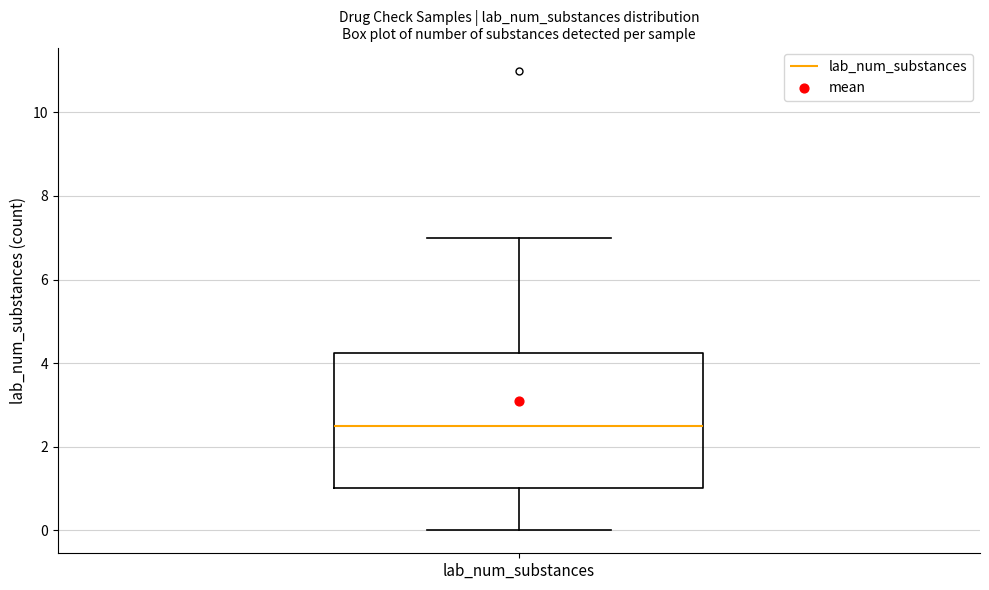

Read this box plot against the y-axis: the position of the median line, the range covered by the box, and the ends of both whiskers. The values are not printed on the chart, so give them approximately, as read against the axis.

median 2.6, box 1.0 to 4.2, whiskers 0.0 to 7.0